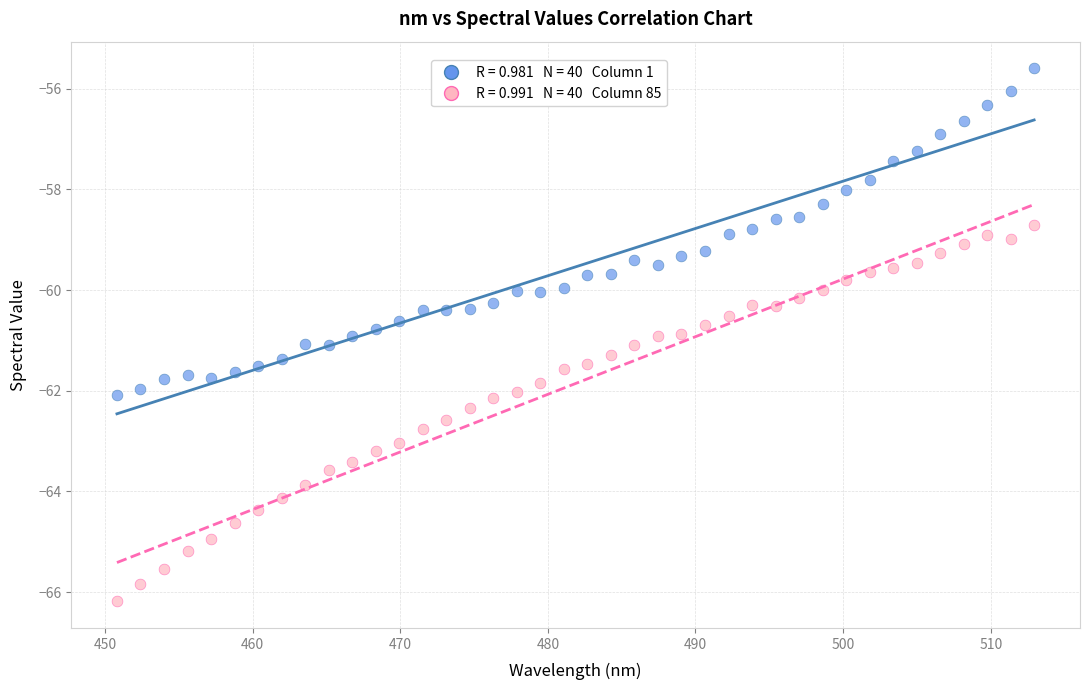

Across all data points, what is the range of Y values (max minus min)?

10.6